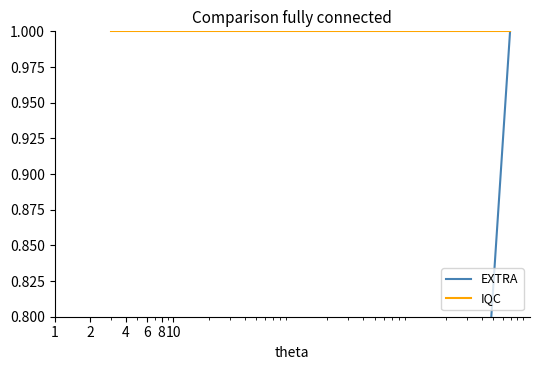

Is it true that EXTRA equals 0.0 at 6?

True